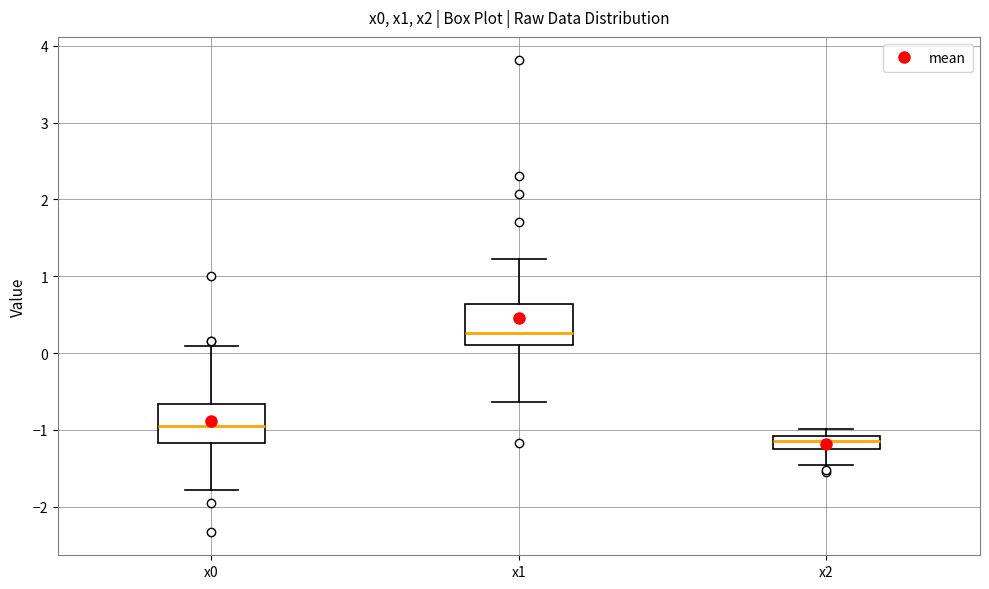

Reading left to right, read every box against the y-axis: the position of its median line, the range the box covers, and the ends of its whiskers. The values are not printed on the chart, so give them approximately, as read against the axis.

x0: median -1.0, box -1.2 to -0.7, whiskers -1.8 to 0.1
x1: median 0.3, box 0.1 to 0.6, whiskers -0.6 to 1.2
x2: median -1.1 (inside the box), box -1.2 to -1.1, whiskers -1.5 to -1.0